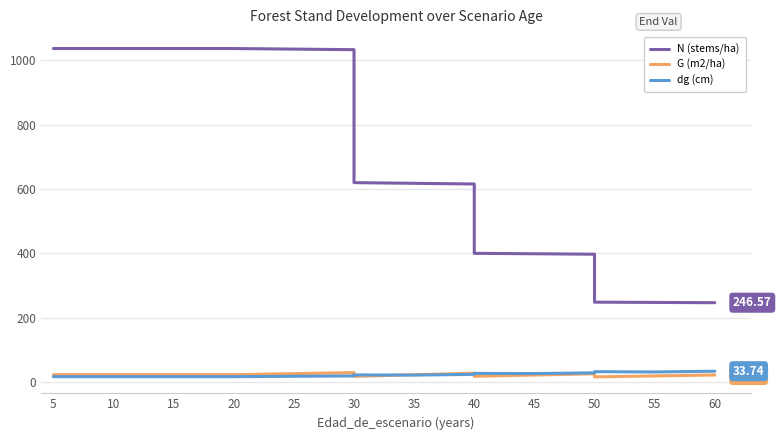

What are all the series names shown in the legend?

N (stems/ha), G (m2/ha), dg (cm)